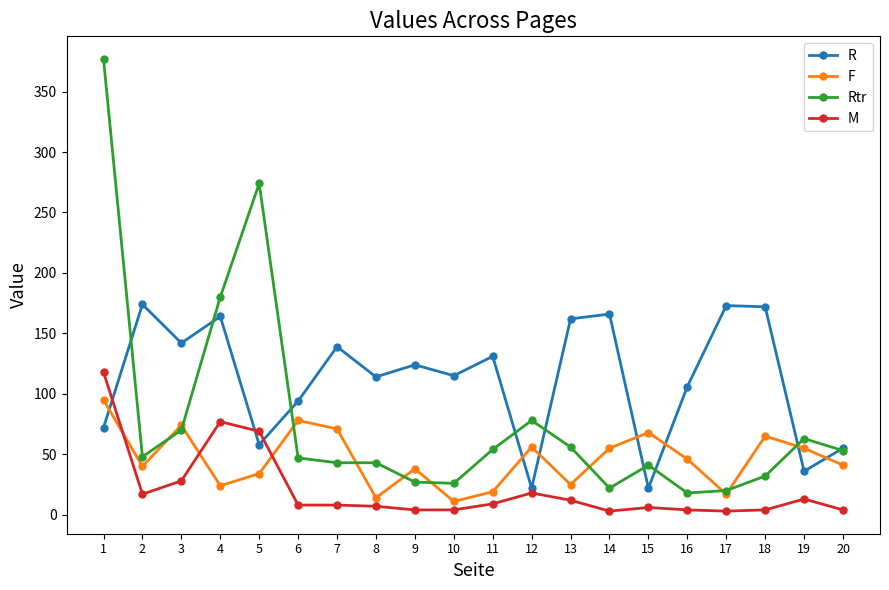

True or false: R has a value of 162 at 13.

True